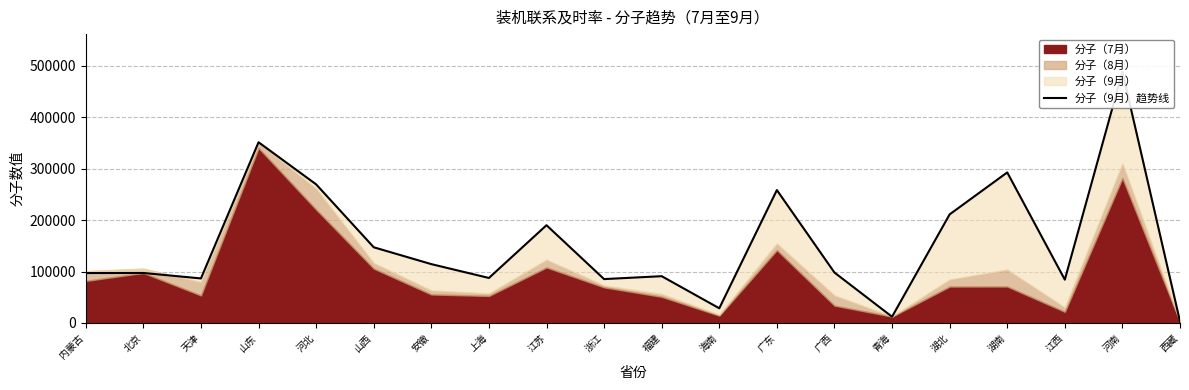

What is the maximum value shown in the chart?

488042